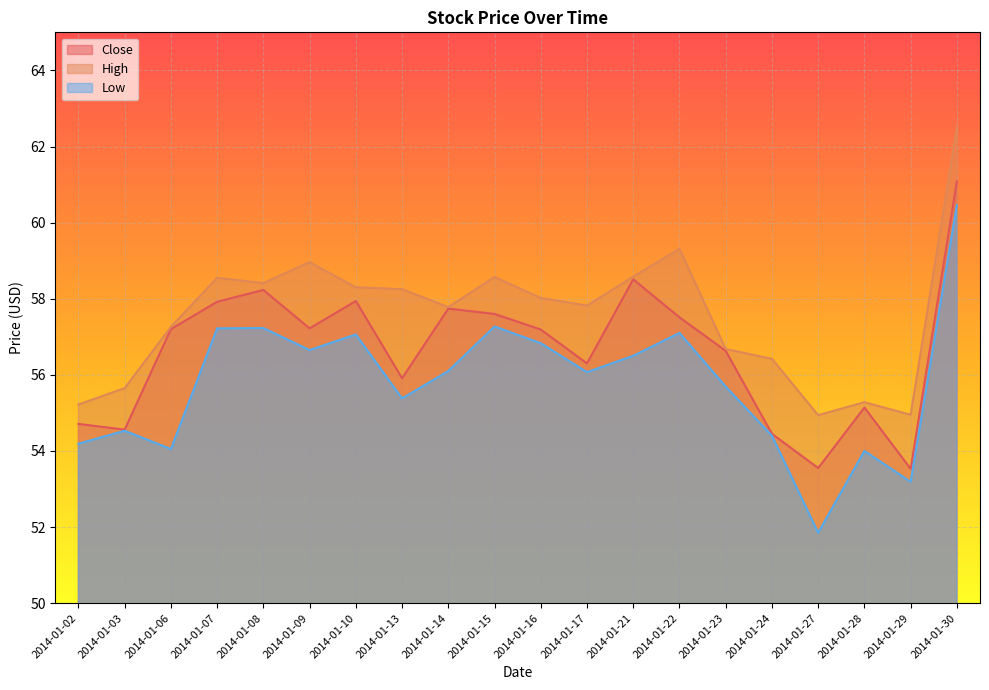

Which series has the widest spread of values?

Low